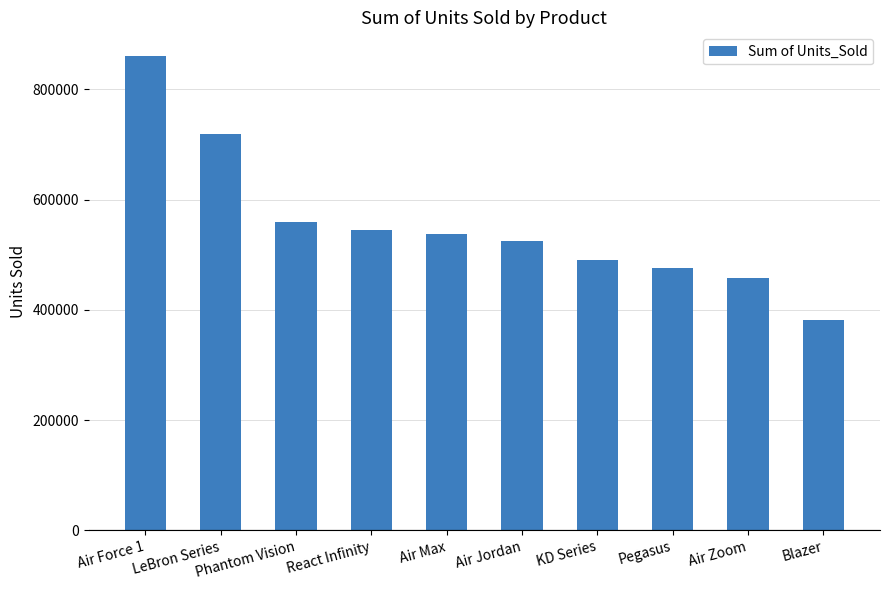

Reading left to right, list all the values displayed in this chart.

Air Force 1=860205	LeBron Series=718347	Phantom Vision=559097	React Infinity=544848	Air Max=536663	Air Jordan=525014	KD Series=490874	Pegasus=476333	Air Zoom=458170	Blazer=382207